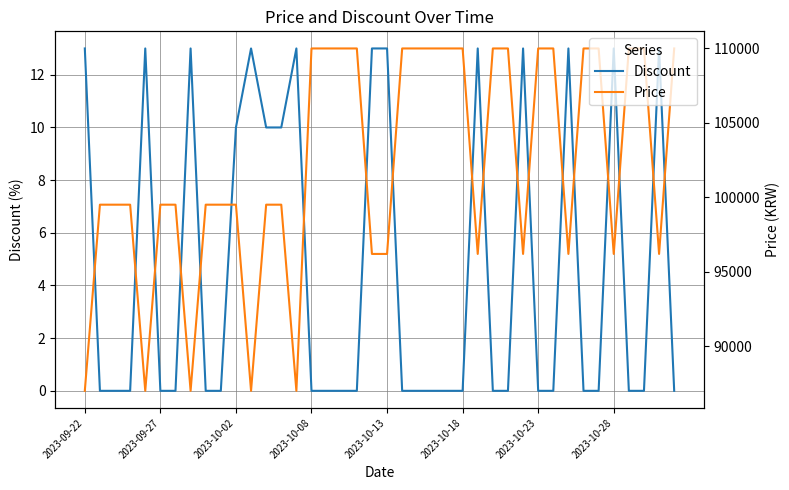

How many values in the Discount series exceed 0?

15